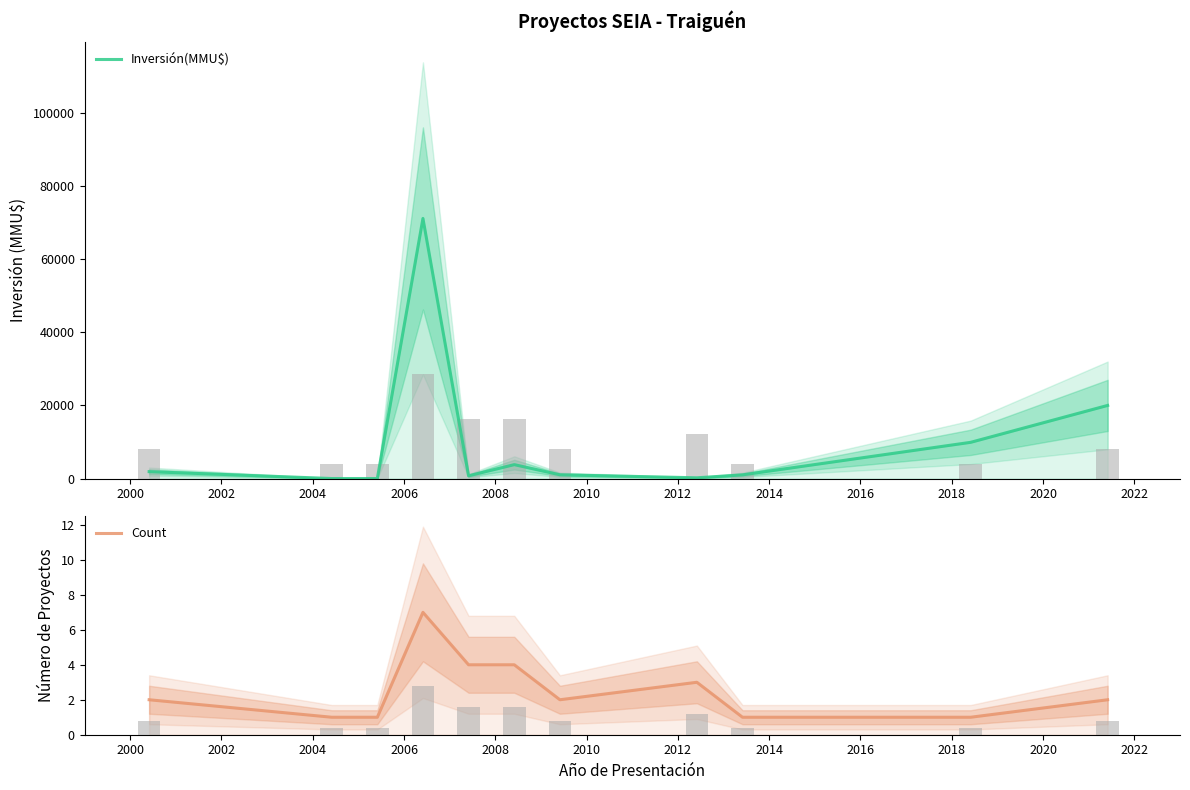

What is the difference between the Count values at 2014 and 2012?

2